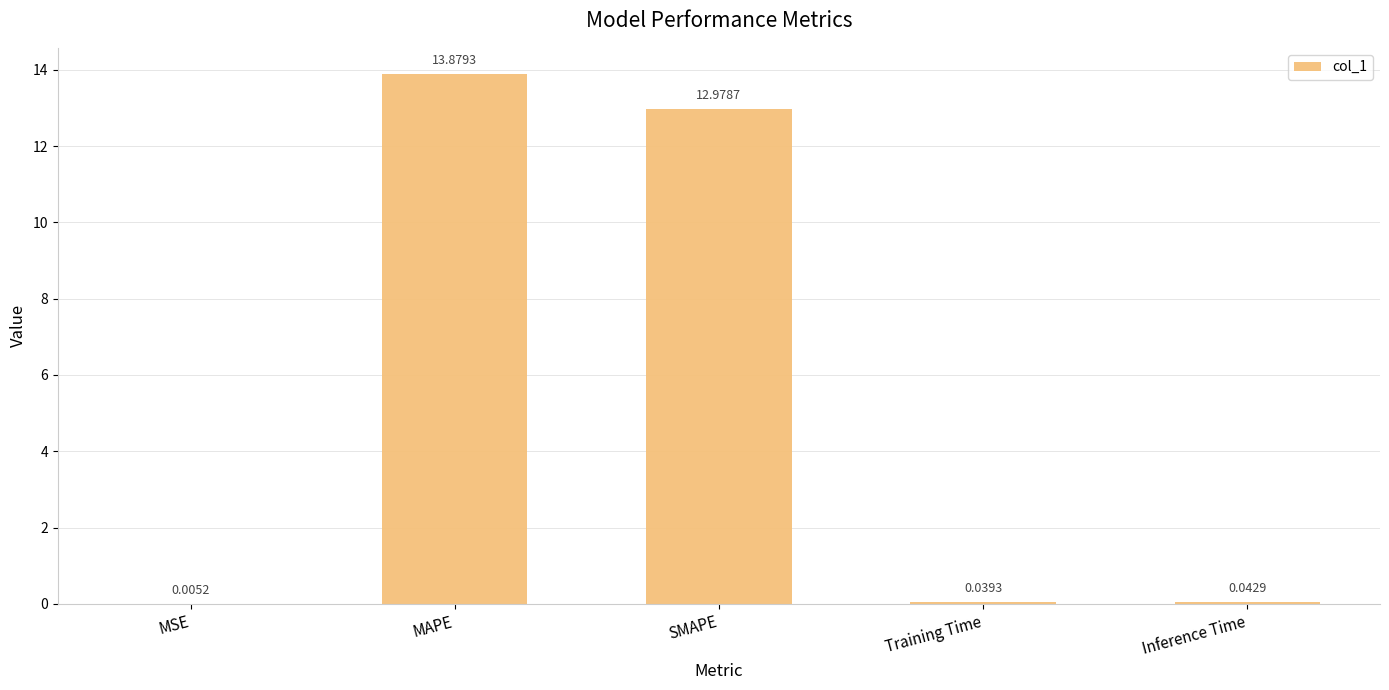

Between SMAPE and Inference Time, which is larger?

SMAPE